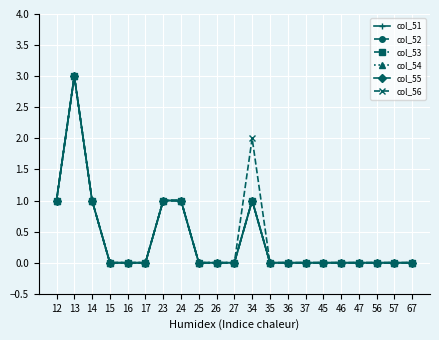

What is the sum of all col_56 values?

9